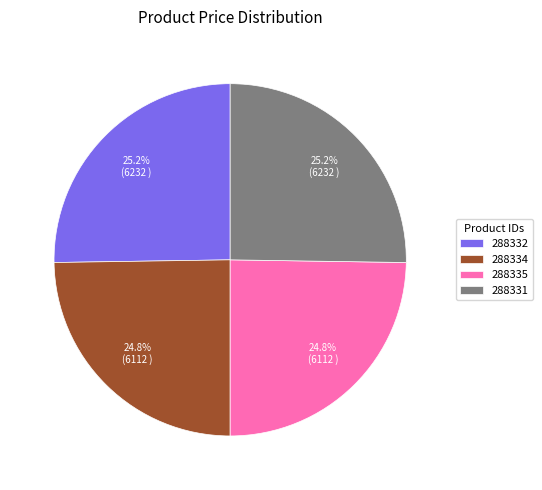

To the nearest percent, what portion does 288335 represent?

25%